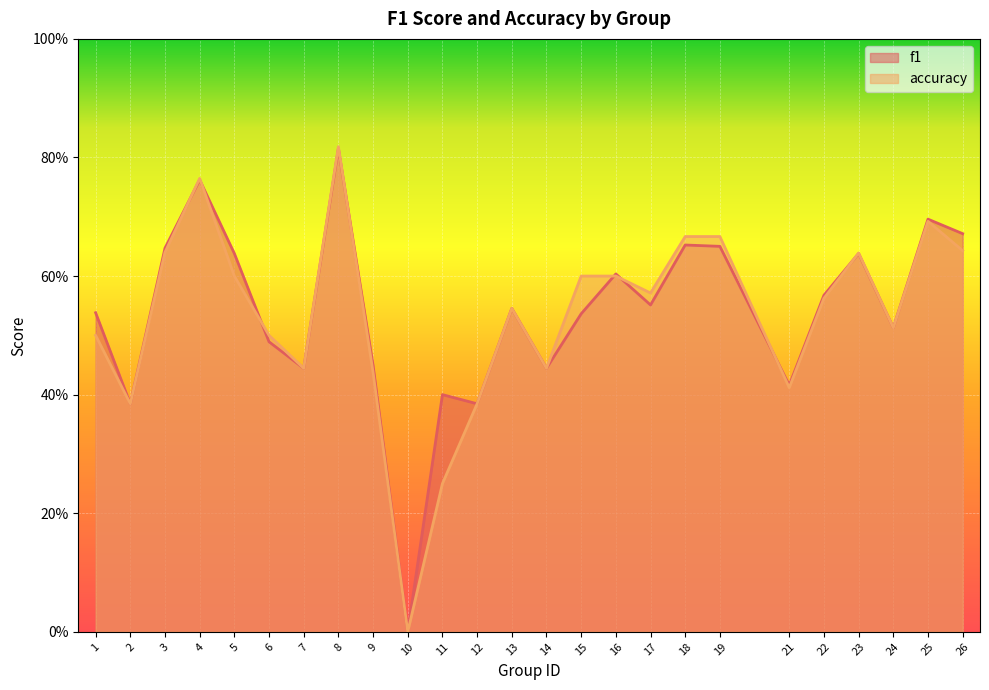

What is the sum of the accuracy values at 4 and 18?

1.4